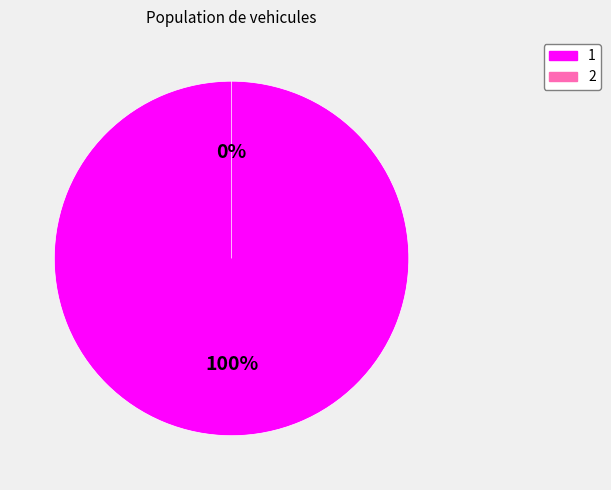

Does 1 account for over 50% of the chart?

Yes